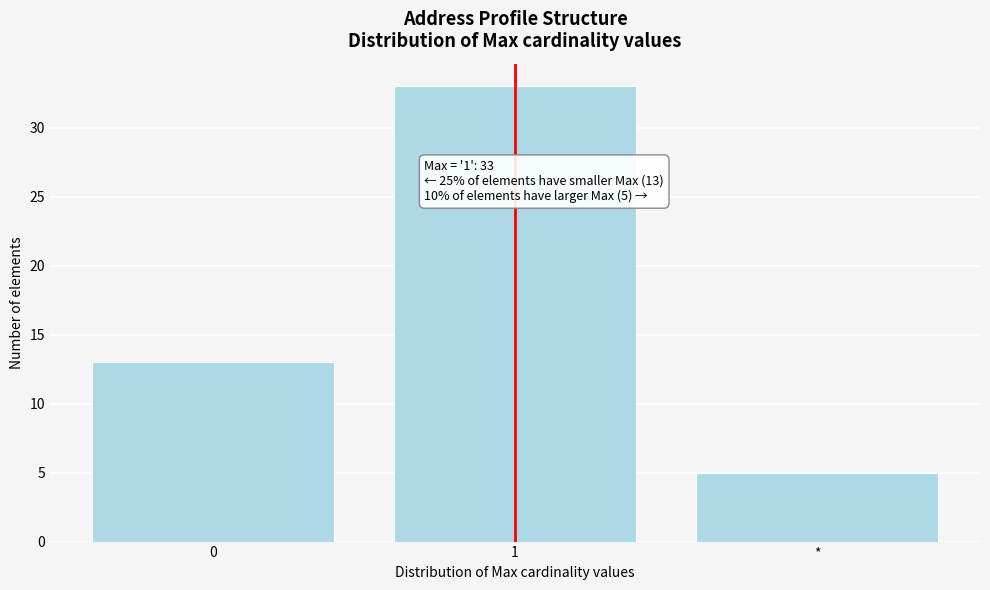

Reading left to right, list all the values displayed in this chart.

0=13	1=33	*=5